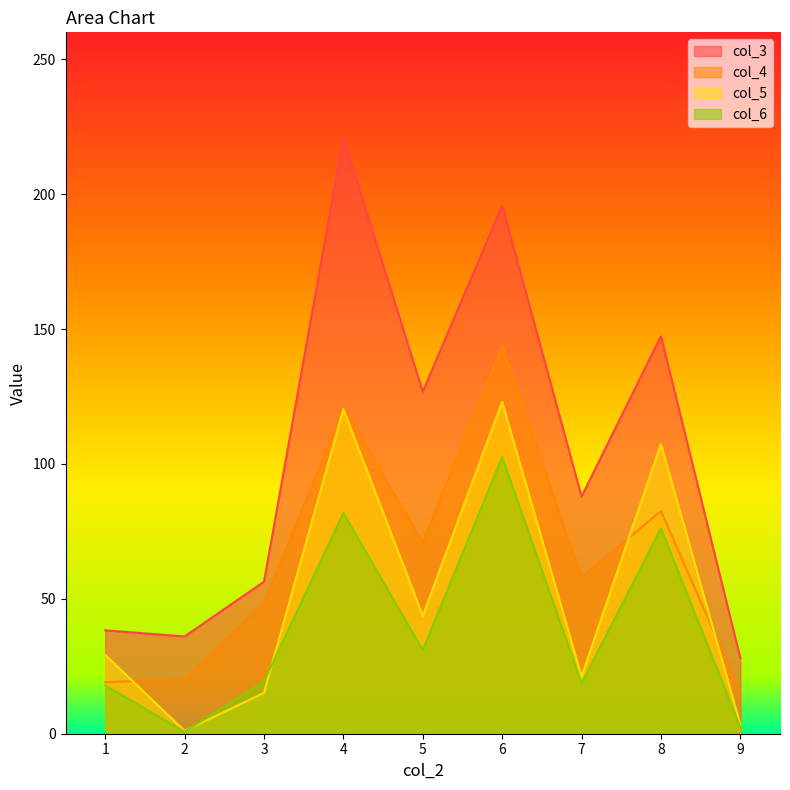

How many data points in col_6 are above 19?

5